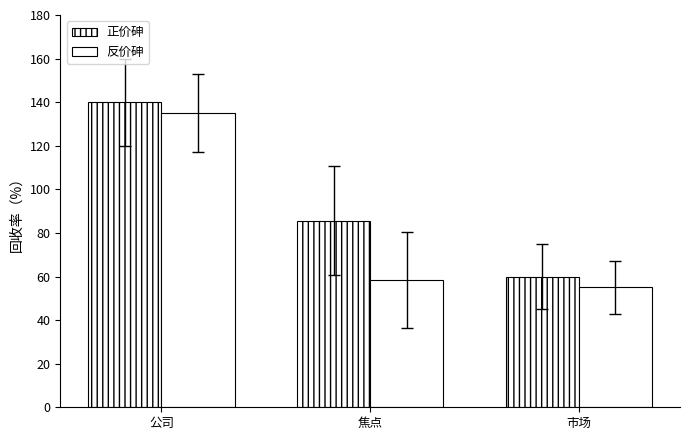

Reading left to right, extract all data points from this chart.

正价砷: 公司=140.0	焦点=85.6	市场=60.0
反价砷: 公司=135.0	焦点=58.5	市场=55.0